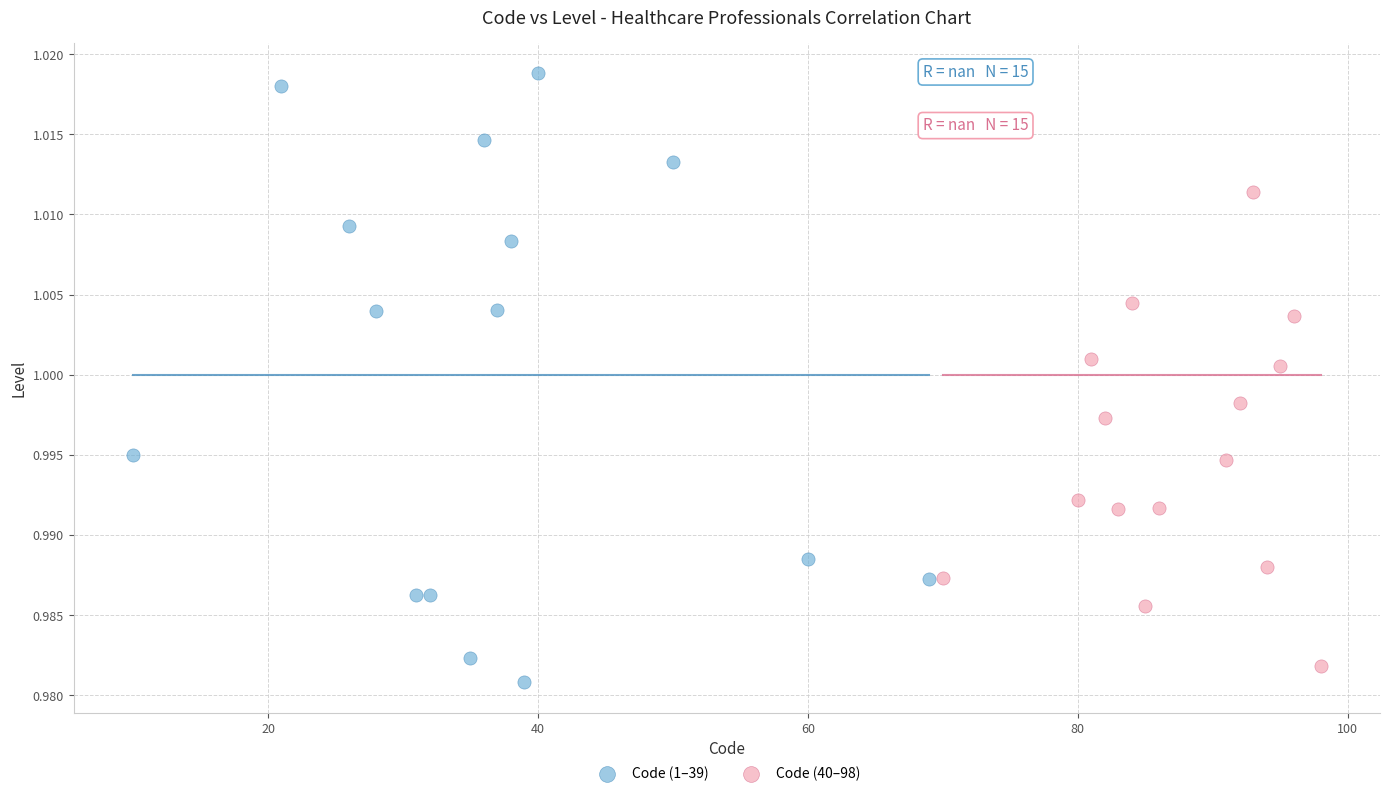

Which series has the widest spread of Y values?

Code (1–39)